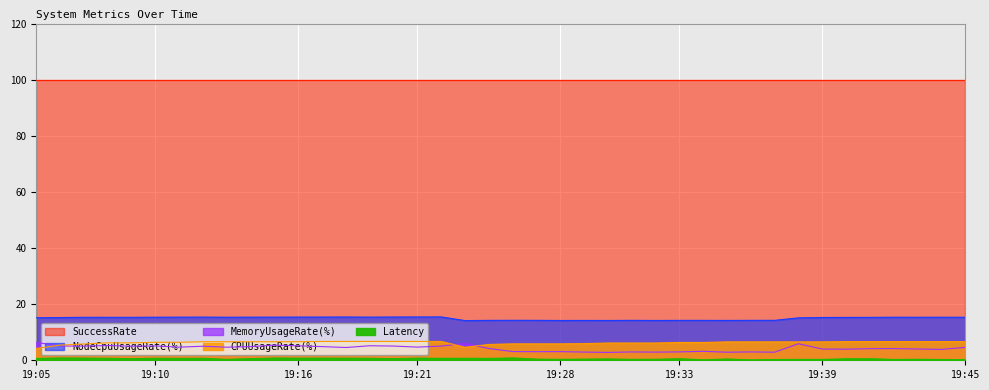

Is it true that Latency equals 0.3 at 19:42?

True